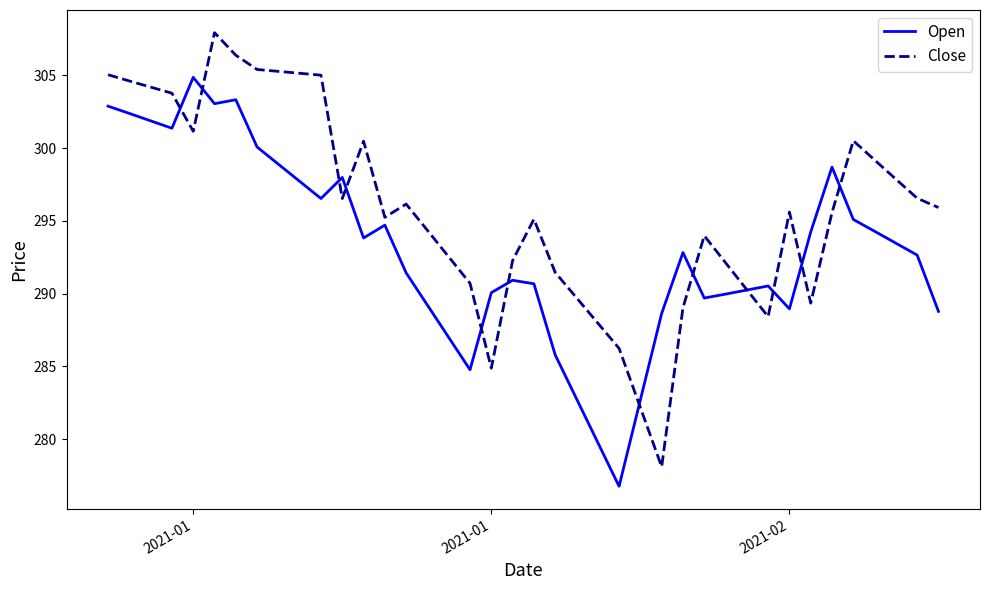

What are all the series names shown in the legend?

Open, Close